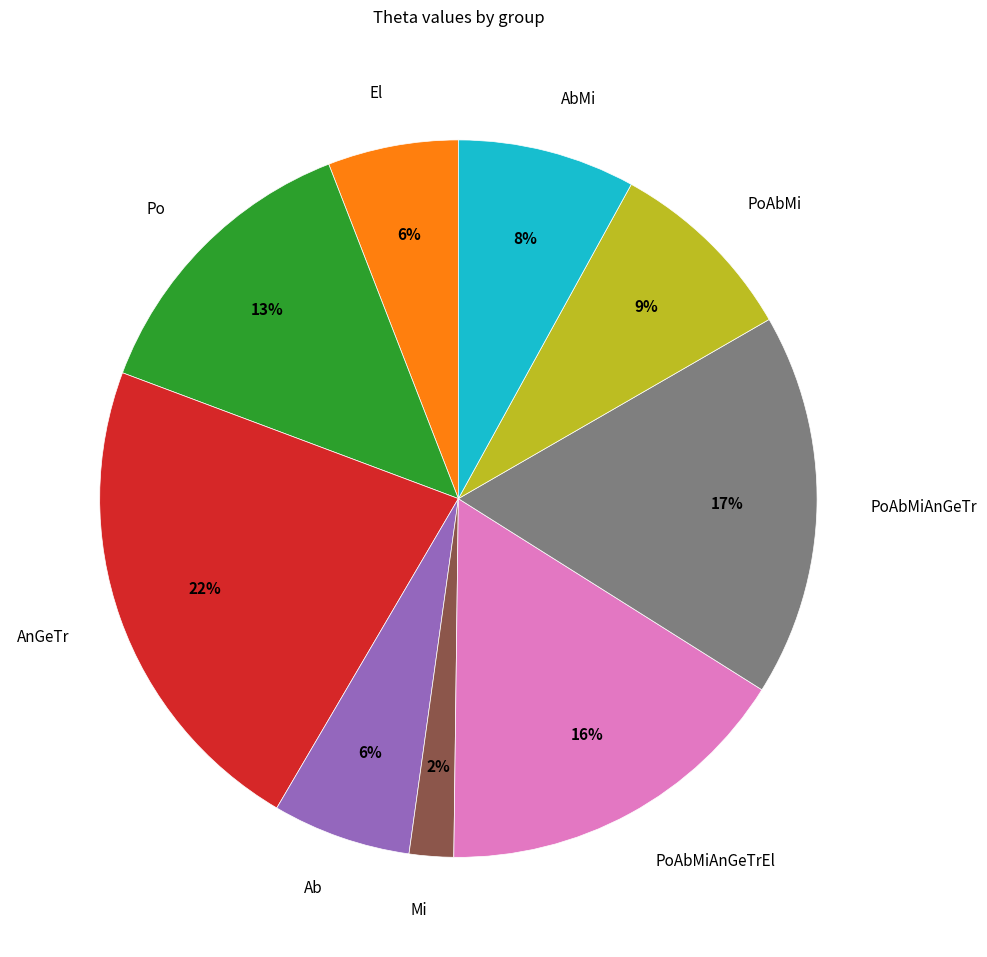

What percentage is the AbMi slice, to the nearest percent?

8%